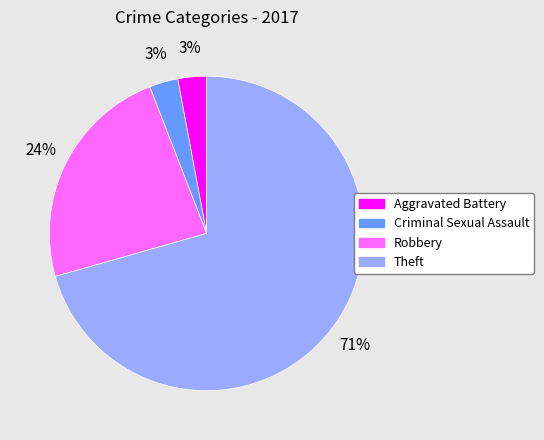

How many segments does this pie chart have?

4